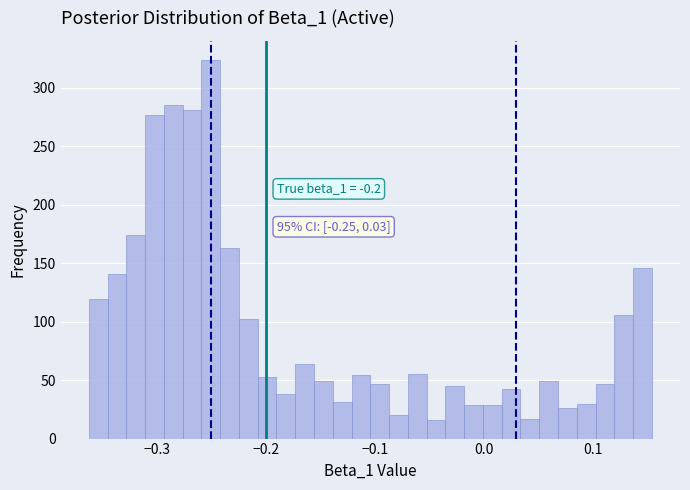

Read against the x-axis, roughly where is the centre of the tallest bar?

-0.25